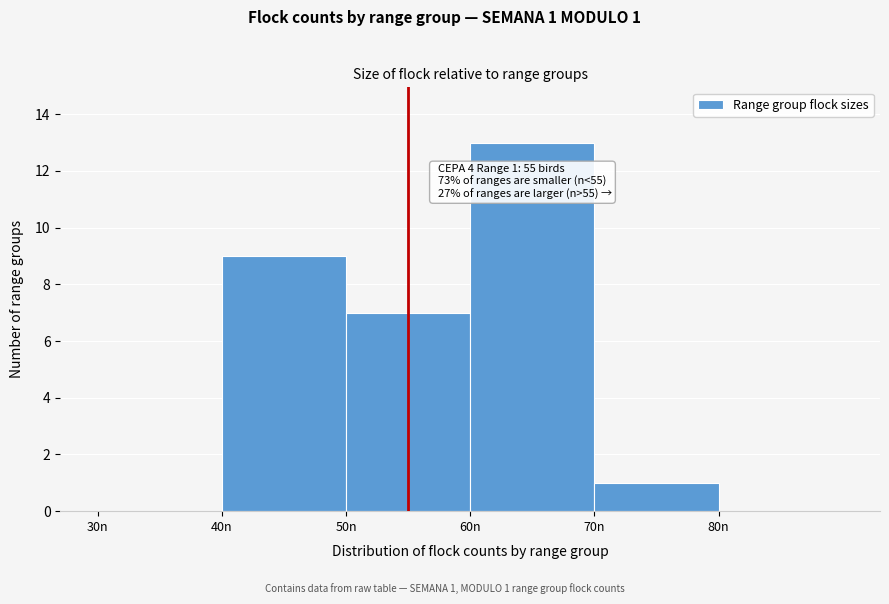

Which range on the x-axis has the tallest bar?

60 to 70